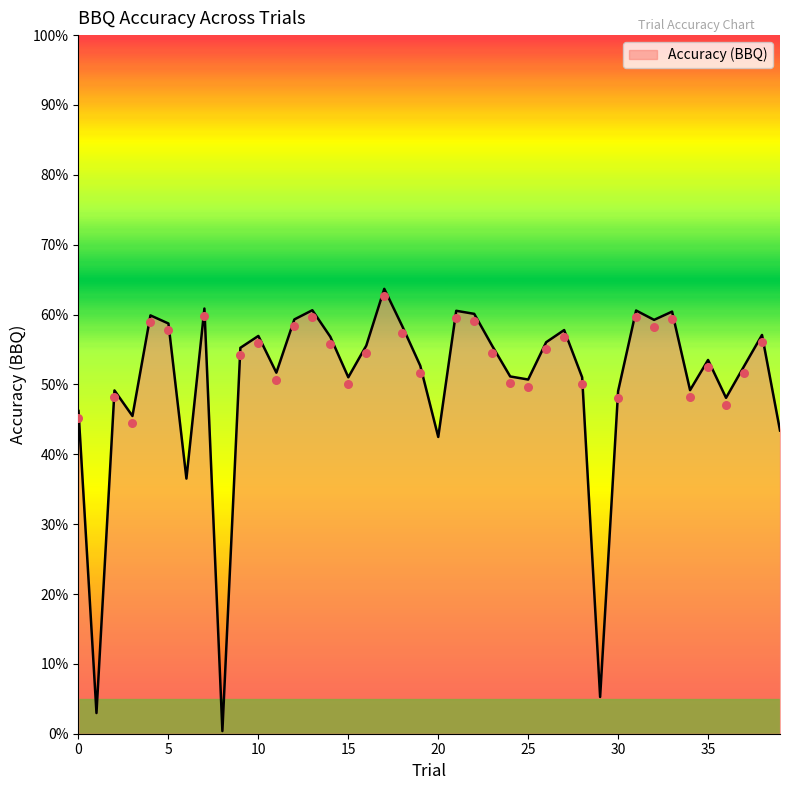

Between 10 and 4, which is larger?

4